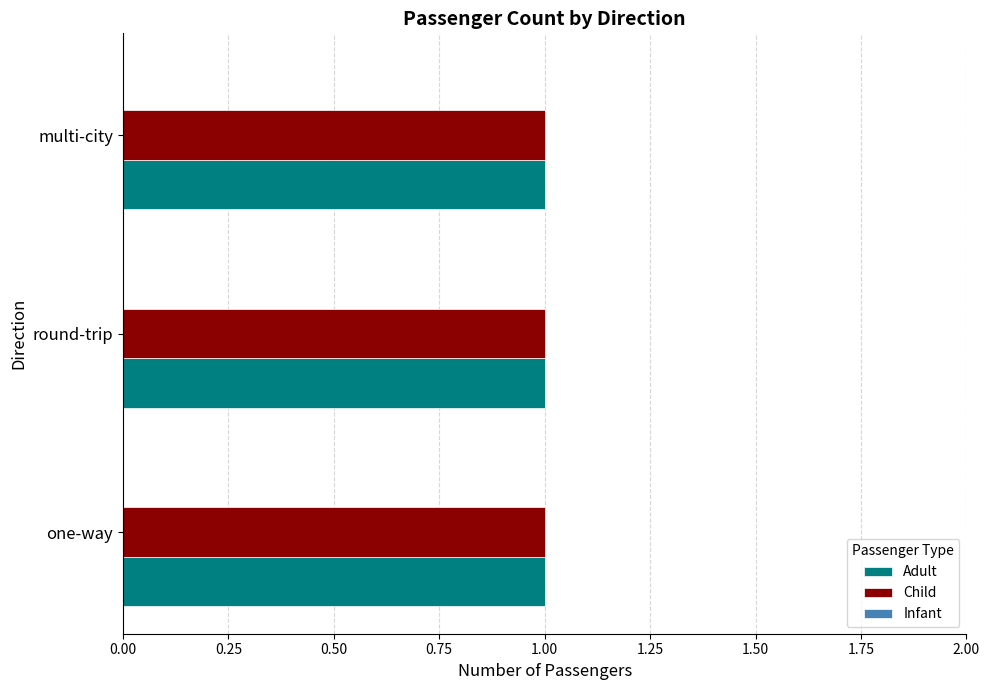

How many groups of bars are there?

3